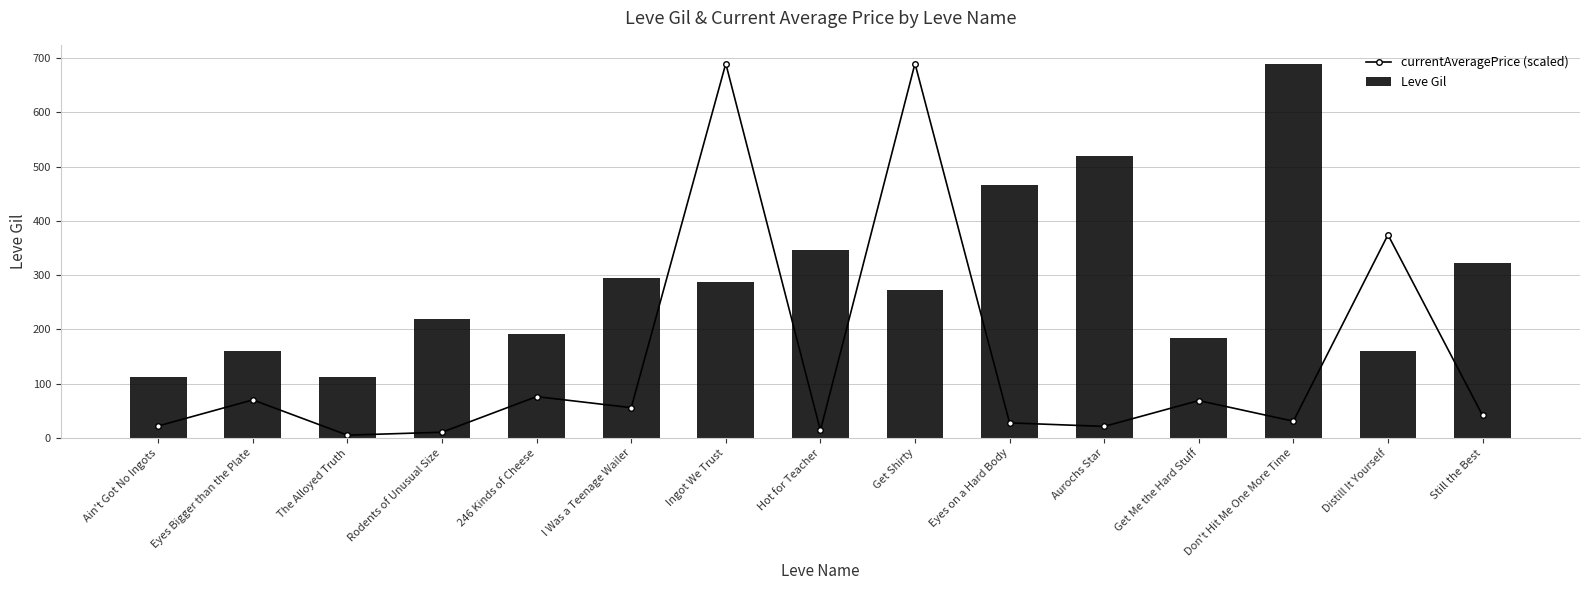

The currentAveragePrice (scaled) series shows 30.7 at Don't Hit Me One More Time. True or false?

True